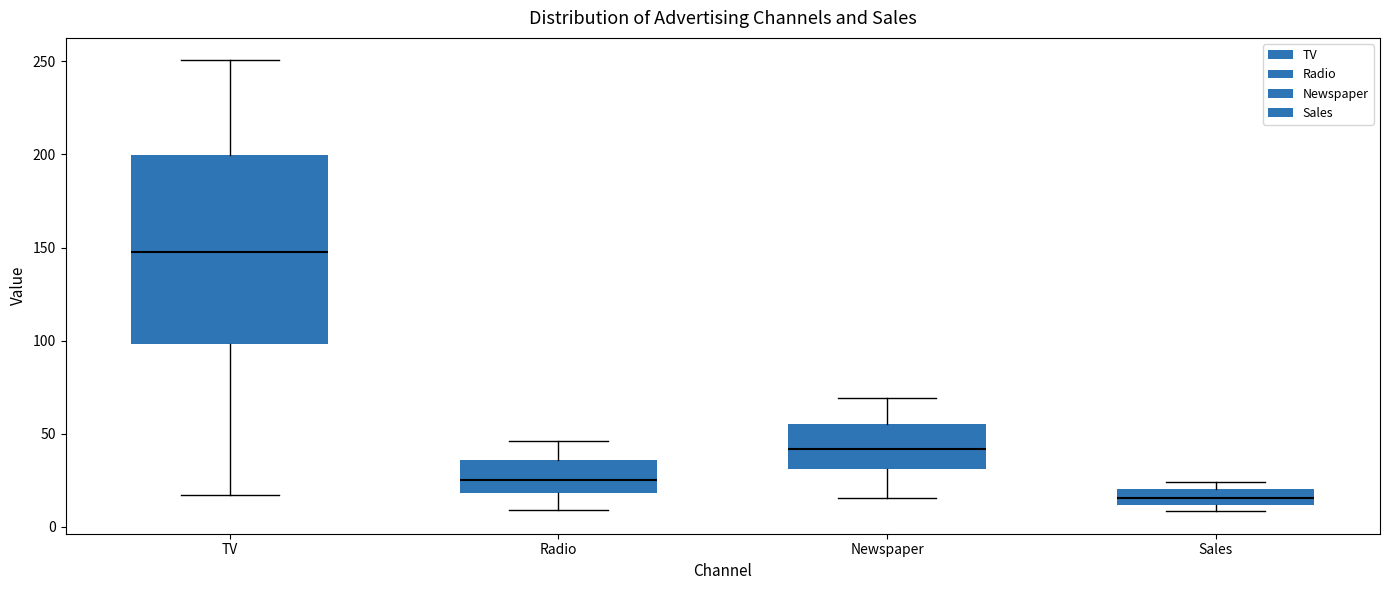

Where is the upper edge of the box for Sales on the y-axis? The values are not printed on the chart, so give them approximately, as read against the axis.

20